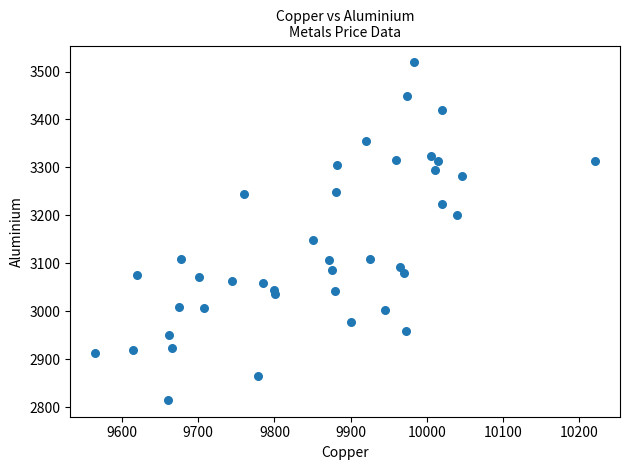

What is the range of X values (max minus min)?

655.5